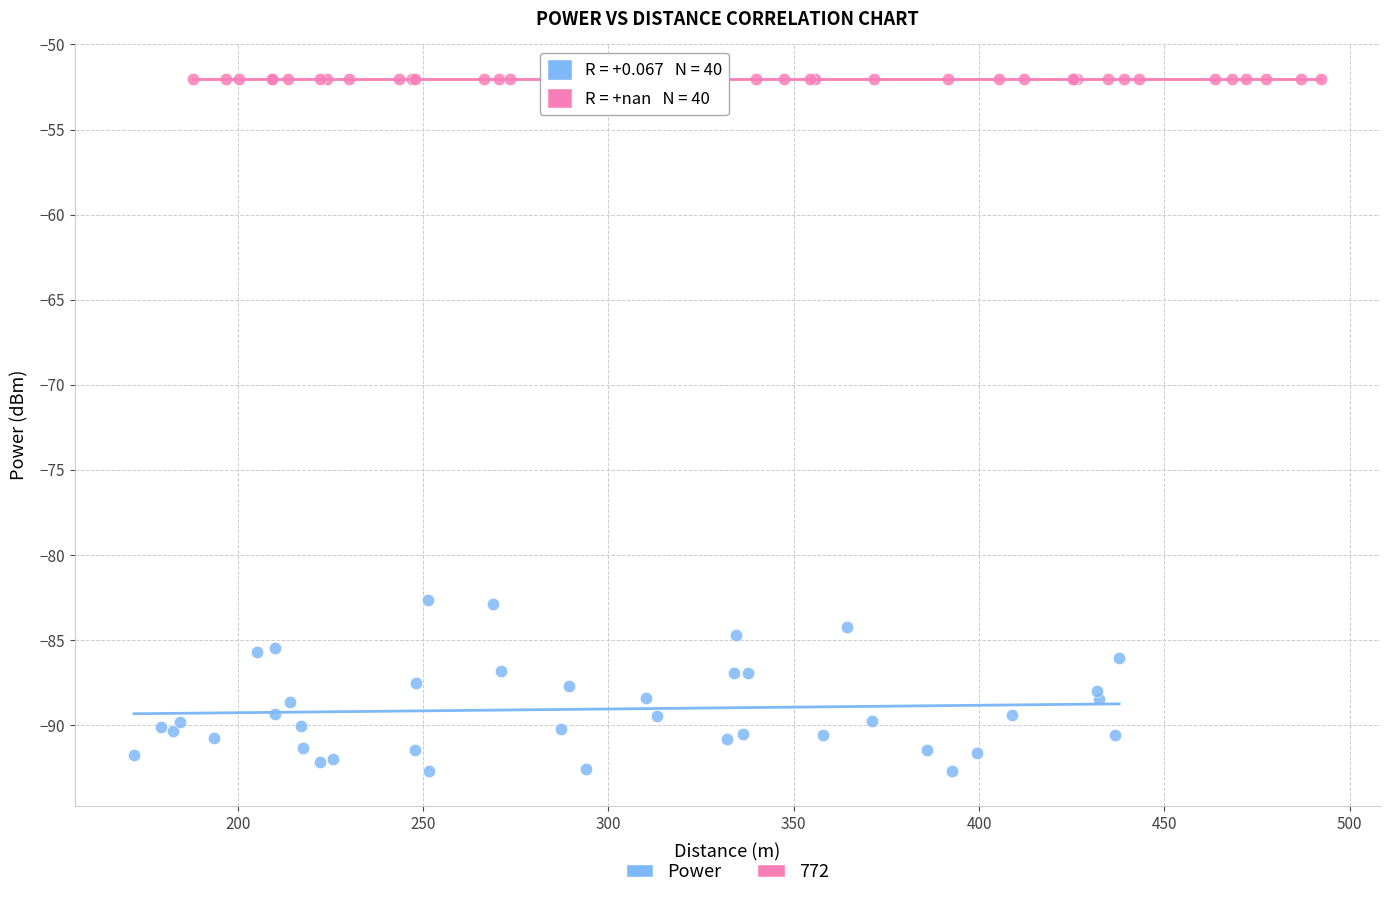

Which series reaches the minimum Y coordinate?

Power